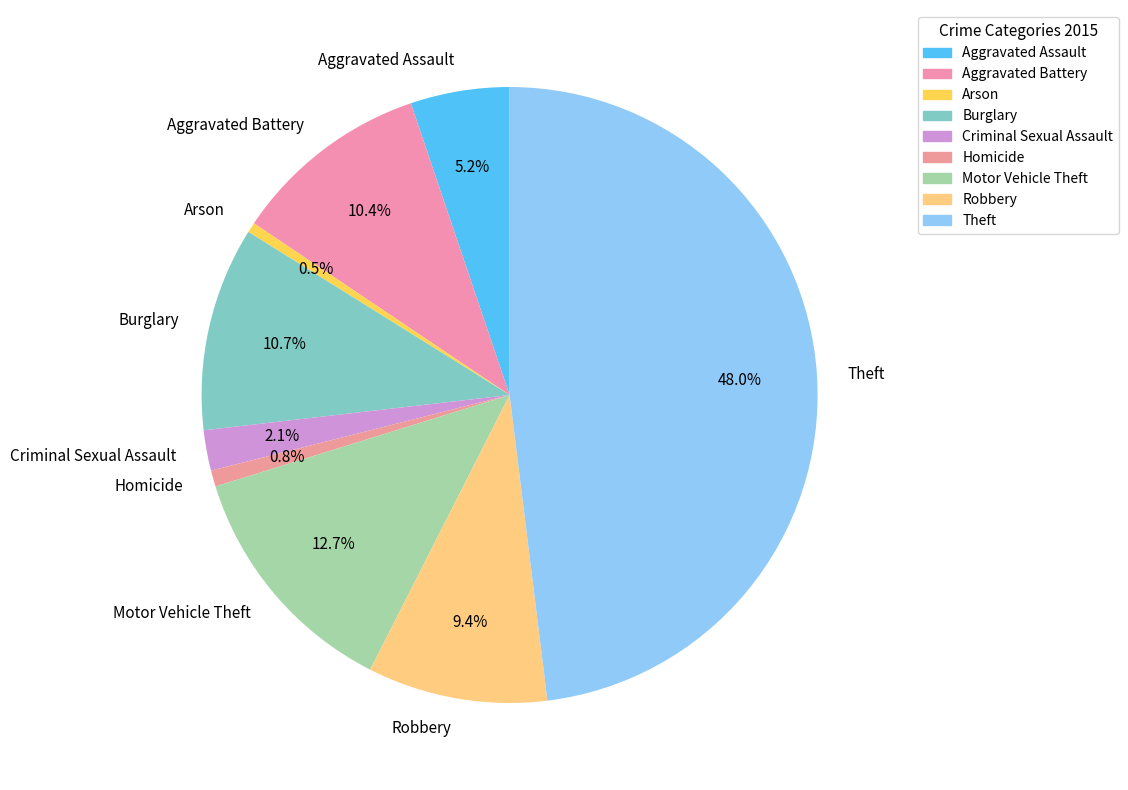

Which slice is the largest?

Theft